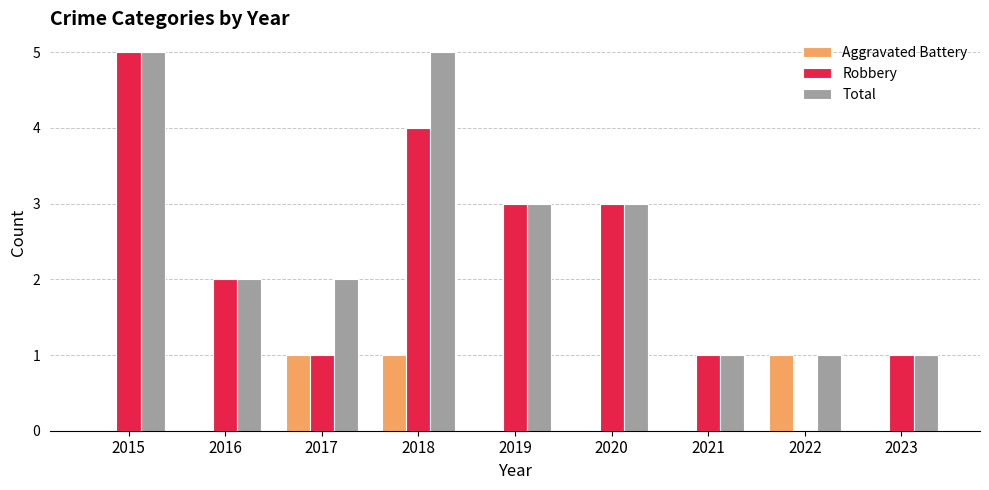

What is the maximum value for Robbery?

5